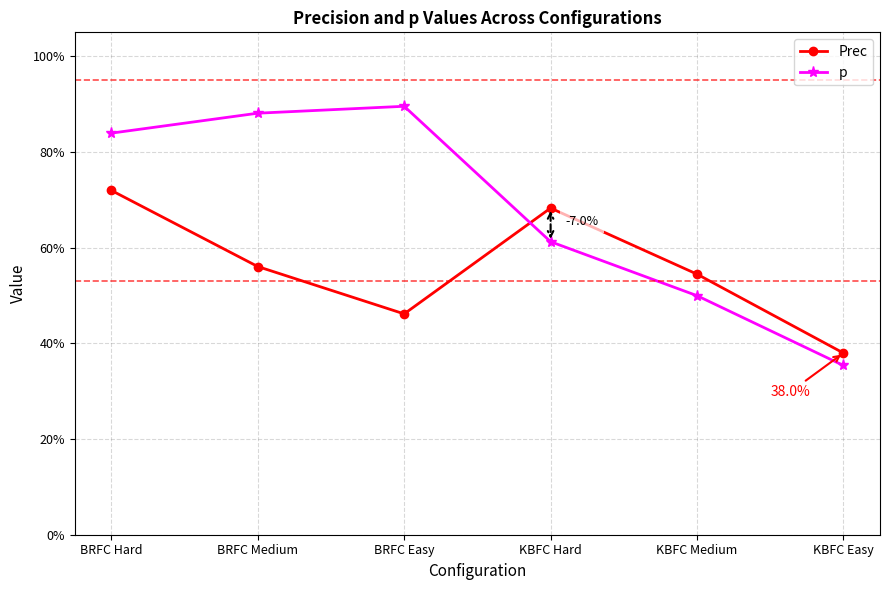

Reading left to right, transcribe all the data shown in this chart.

Prec: BRFC Hard=0.7	BRFC Medium=0.6	BRFC Easy=0.5	KBFC Hard=0.7	KBFC Medium=0.5	KBFC Easy=0.4
p: BRFC Hard=0.8	BRFC Medium=0.9	BRFC Easy=0.9	KBFC Hard=0.6	KBFC Medium=0.5	KBFC Easy=0.4